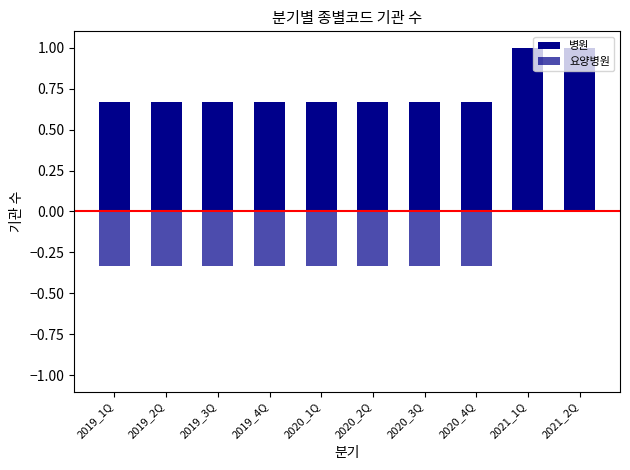

Reading left to right, transcribe all the data shown in this chart.

병원: 0.7	0.7	0.7	0.7	0.7	0.7	0.7	0.7	1.0	1.0
요양병원: -0.3	-0.3	-0.3	-0.3	-0.3	-0.3	-0.3	-0.3	0.0	0.0